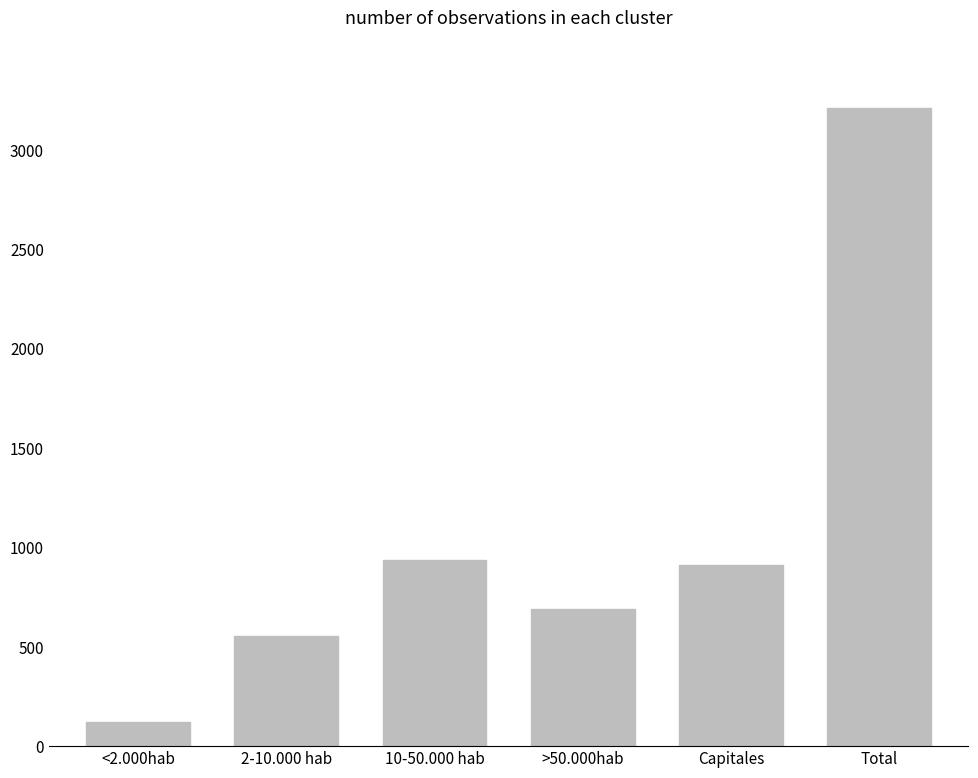

What is the value of the 2nd bar from the left?

552